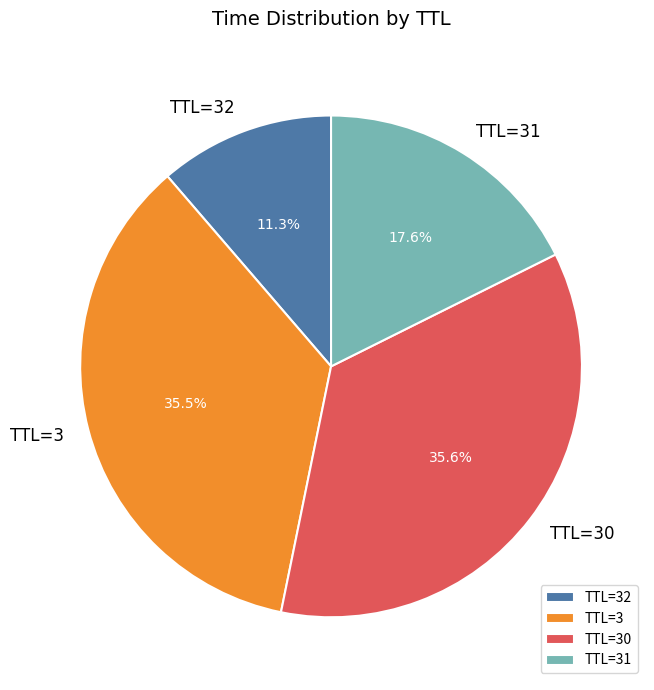

Is TTL=31 the majority of the pie?

No